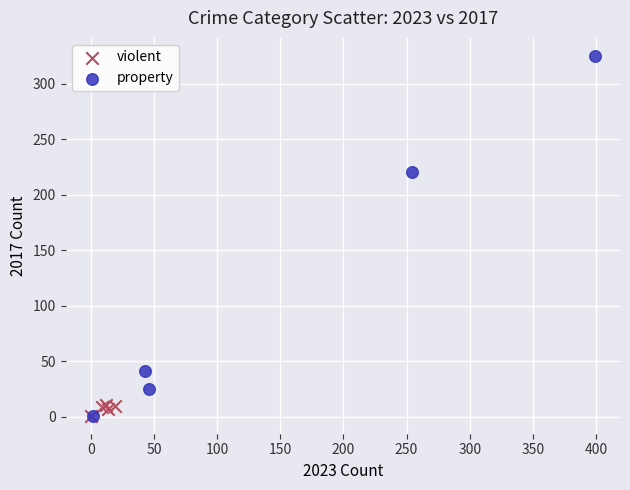

Which series has the widest spread of Y values?

property